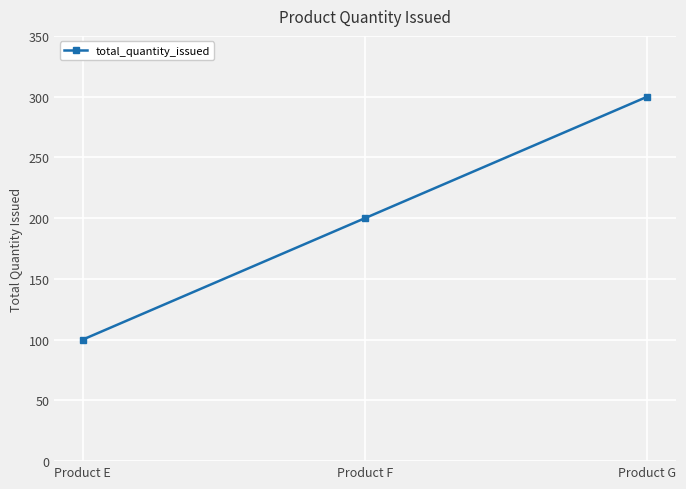

How many series are shown in this chart?

1